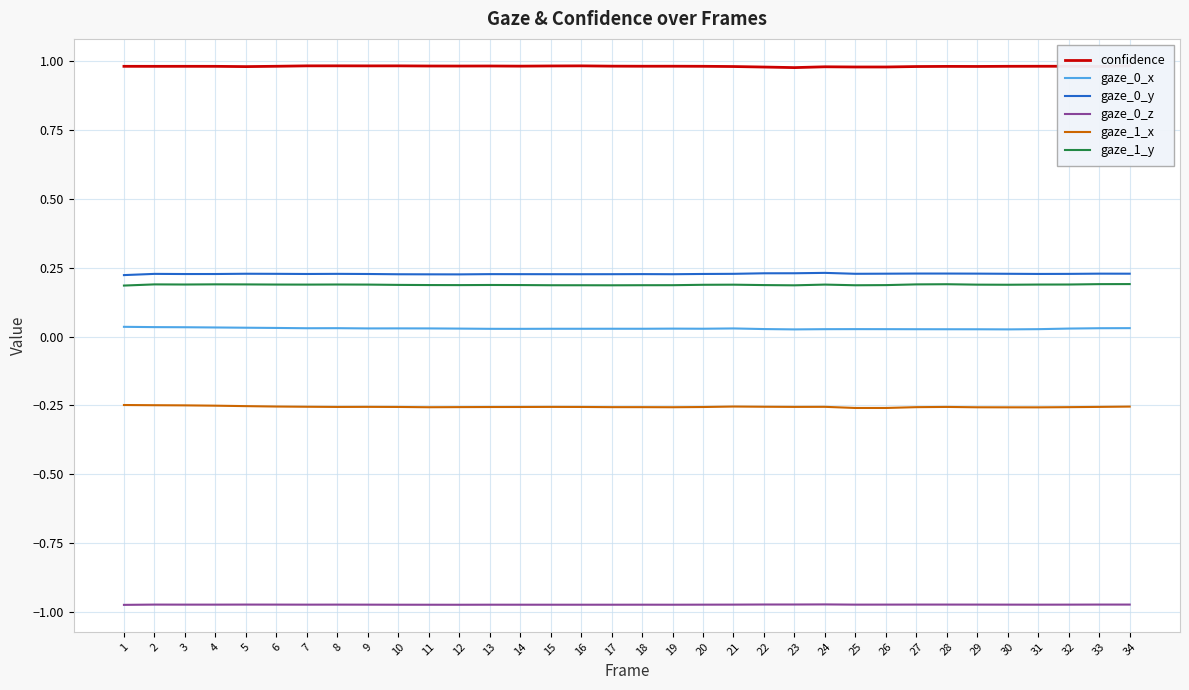

Which series has the largest total across all categories?

confidence